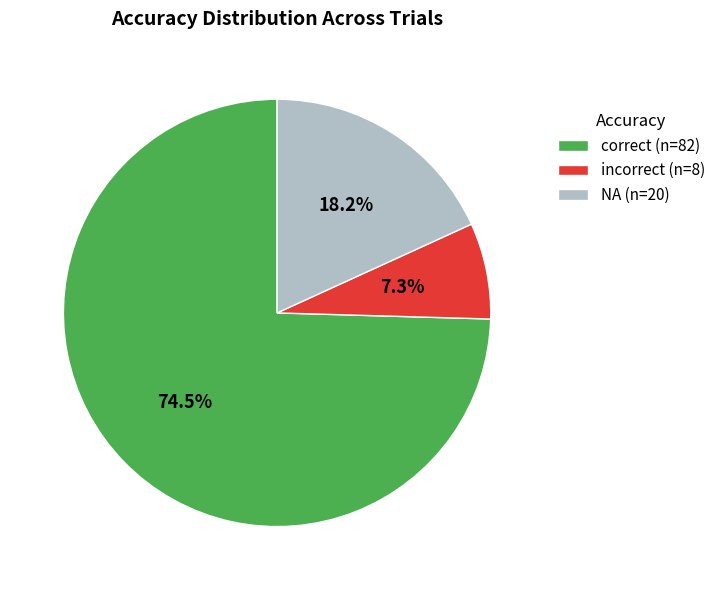

How many segments does this pie chart have?

3